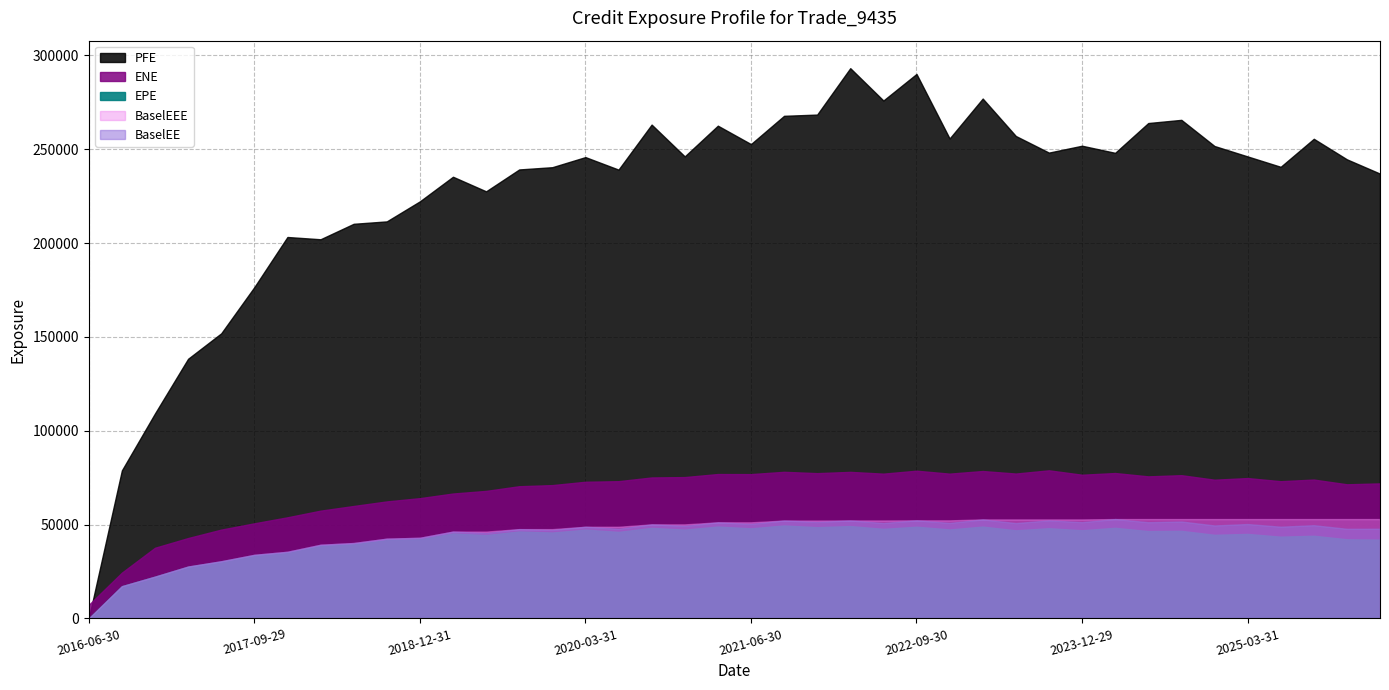

At which label does EPE first exceed 46083?

2019-09-30